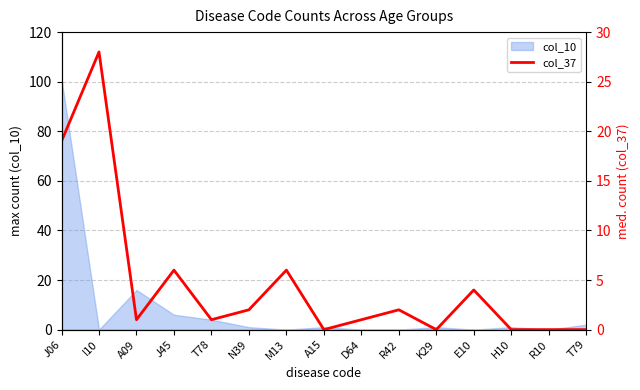

Where is the data nearest to the value 14?

J06